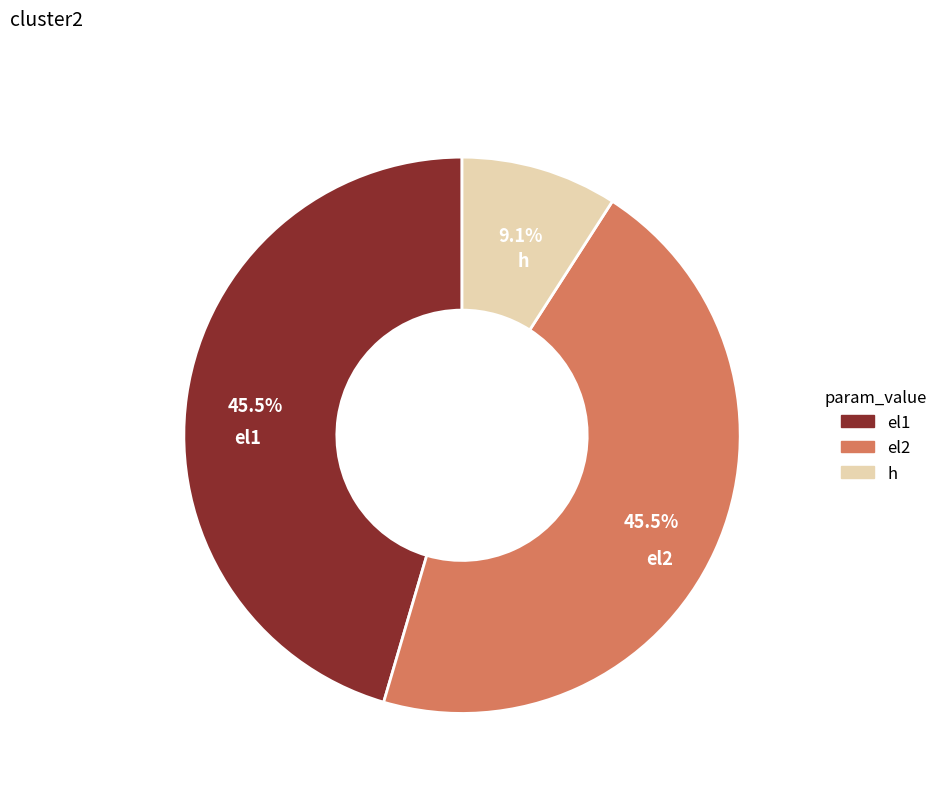

To the nearest percent, what is the difference between the largest and smallest slice percentages?

36%